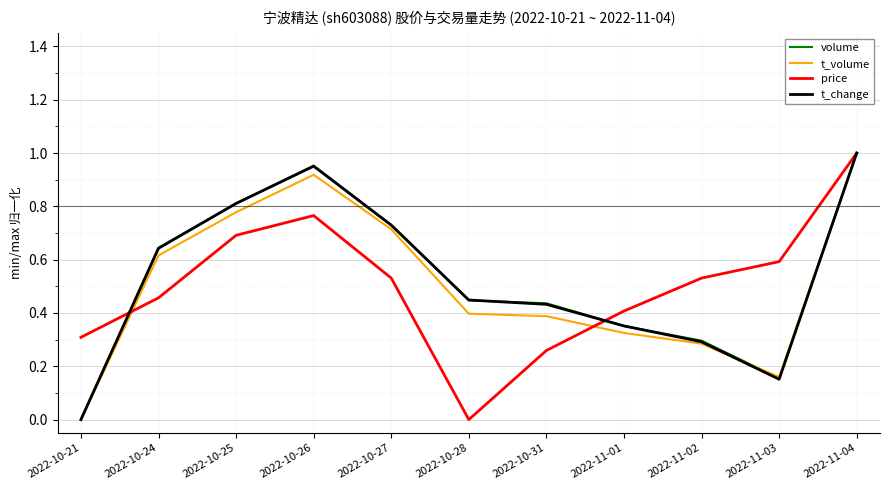

What is the sum of all t_change values?

5.8